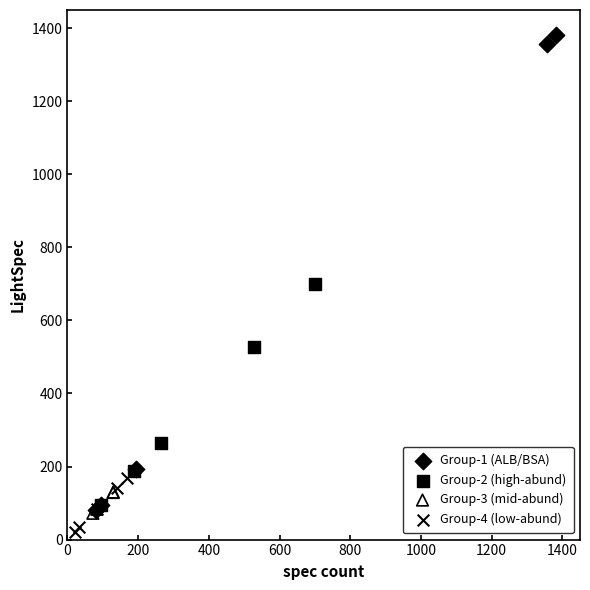

Which series has the largest Y range (max minus min)?

Group-1 (ALB/BSA)